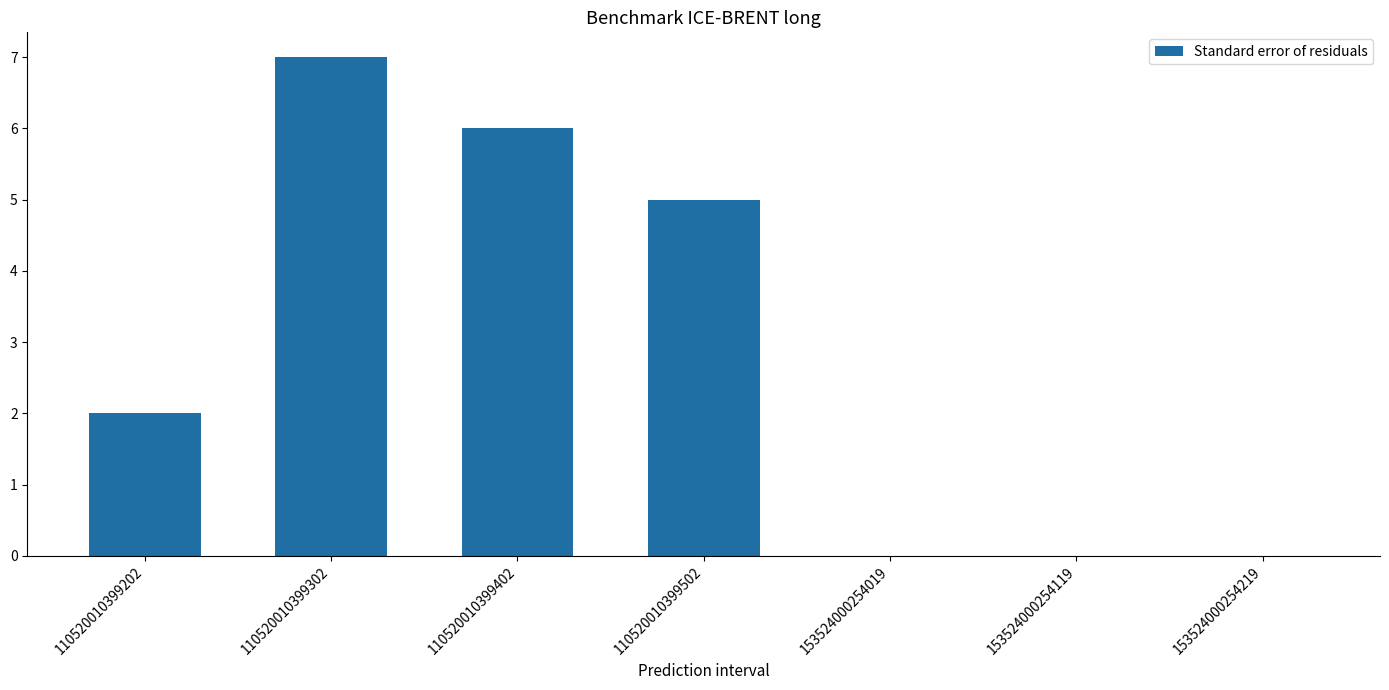

Is it true that the value at 153524000254019 is 0?

True